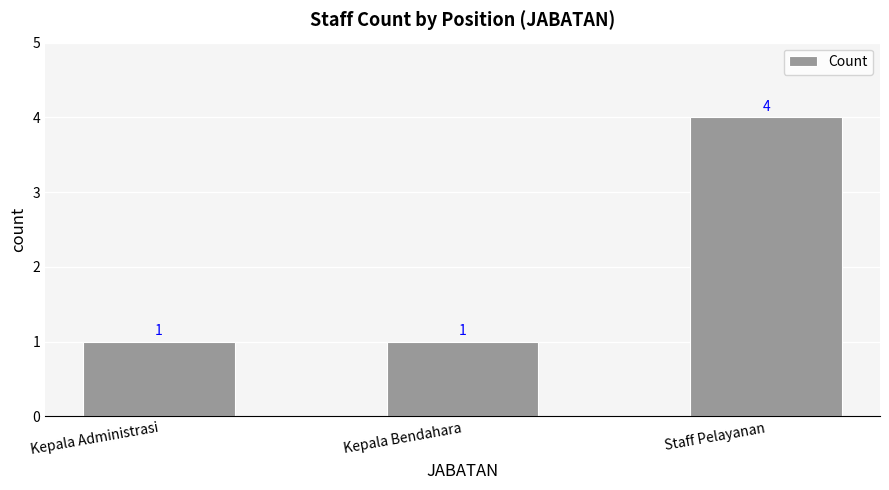

Between Staff Pelayanan and Kepala Administrasi, which is larger?

Staff Pelayanan